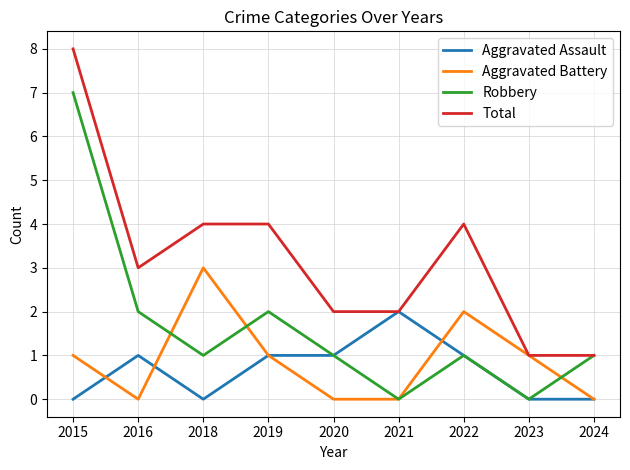

True or false: Aggravated Battery has a value of 1 at 2019.

True